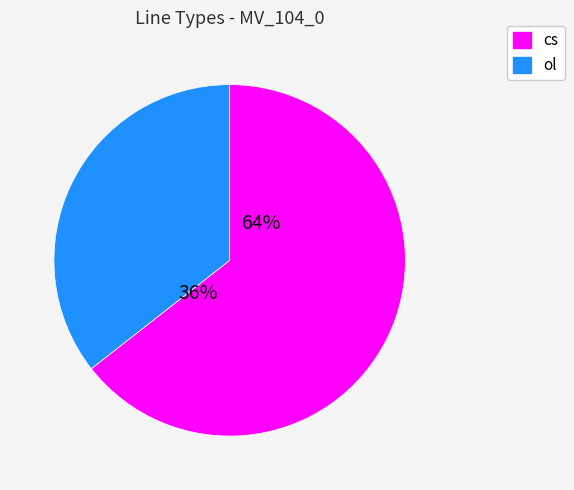

What is the smallest slice in the pie chart?

ol